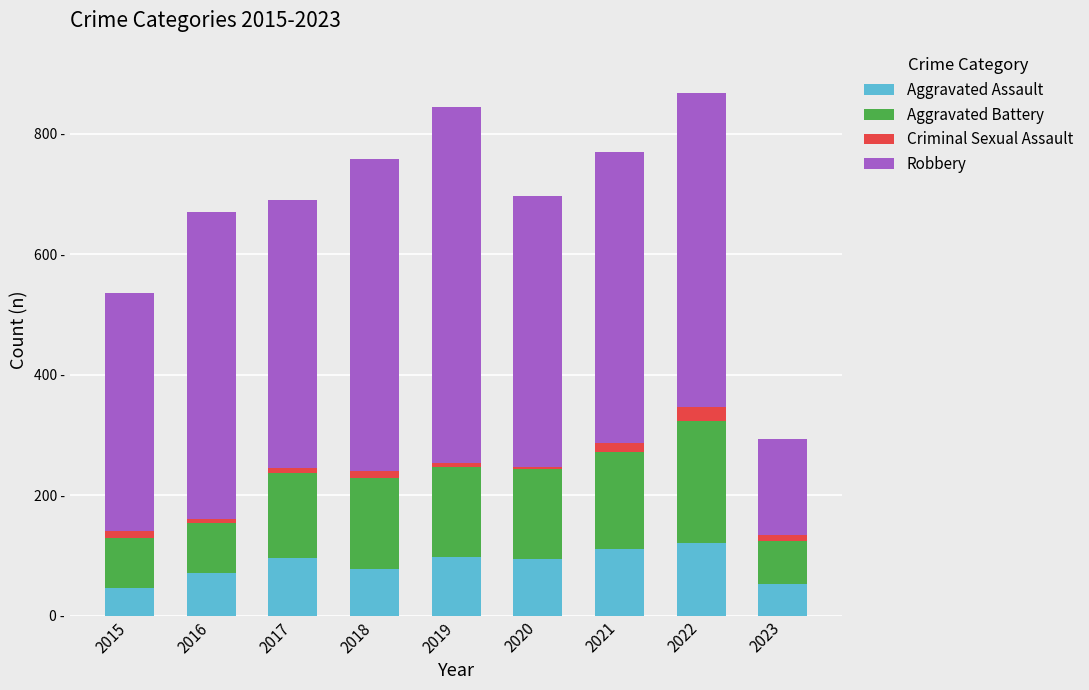

What are all the series names shown in the legend?

Aggravated Assault, Aggravated Battery, Criminal Sexual Assault, Robbery